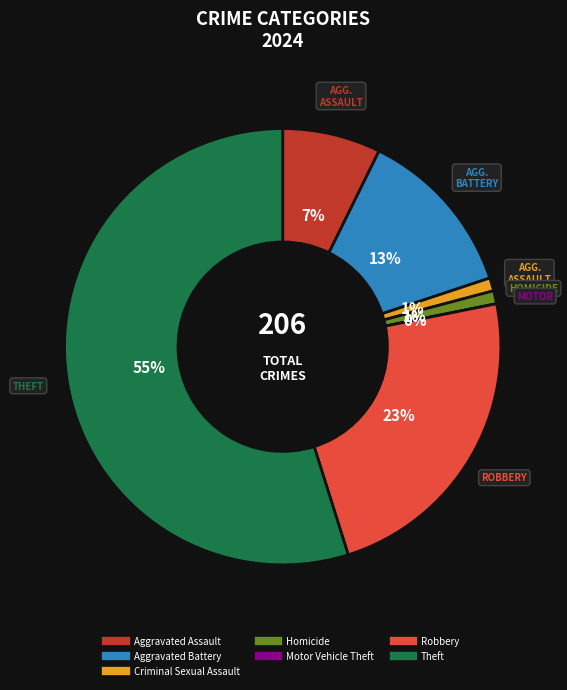

Which category has the smallest portion of the pie?

Motor Vehicle Theft